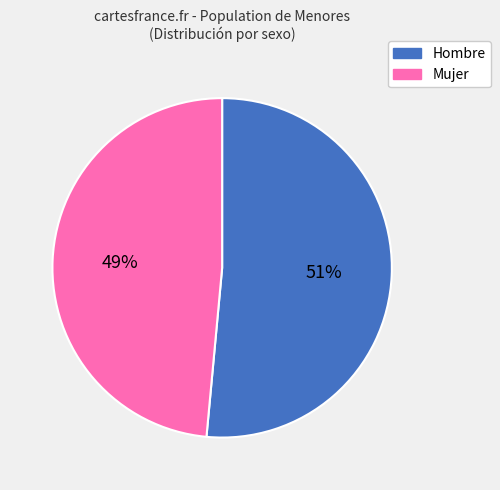

Is there a majority slice in this chart?

Yes